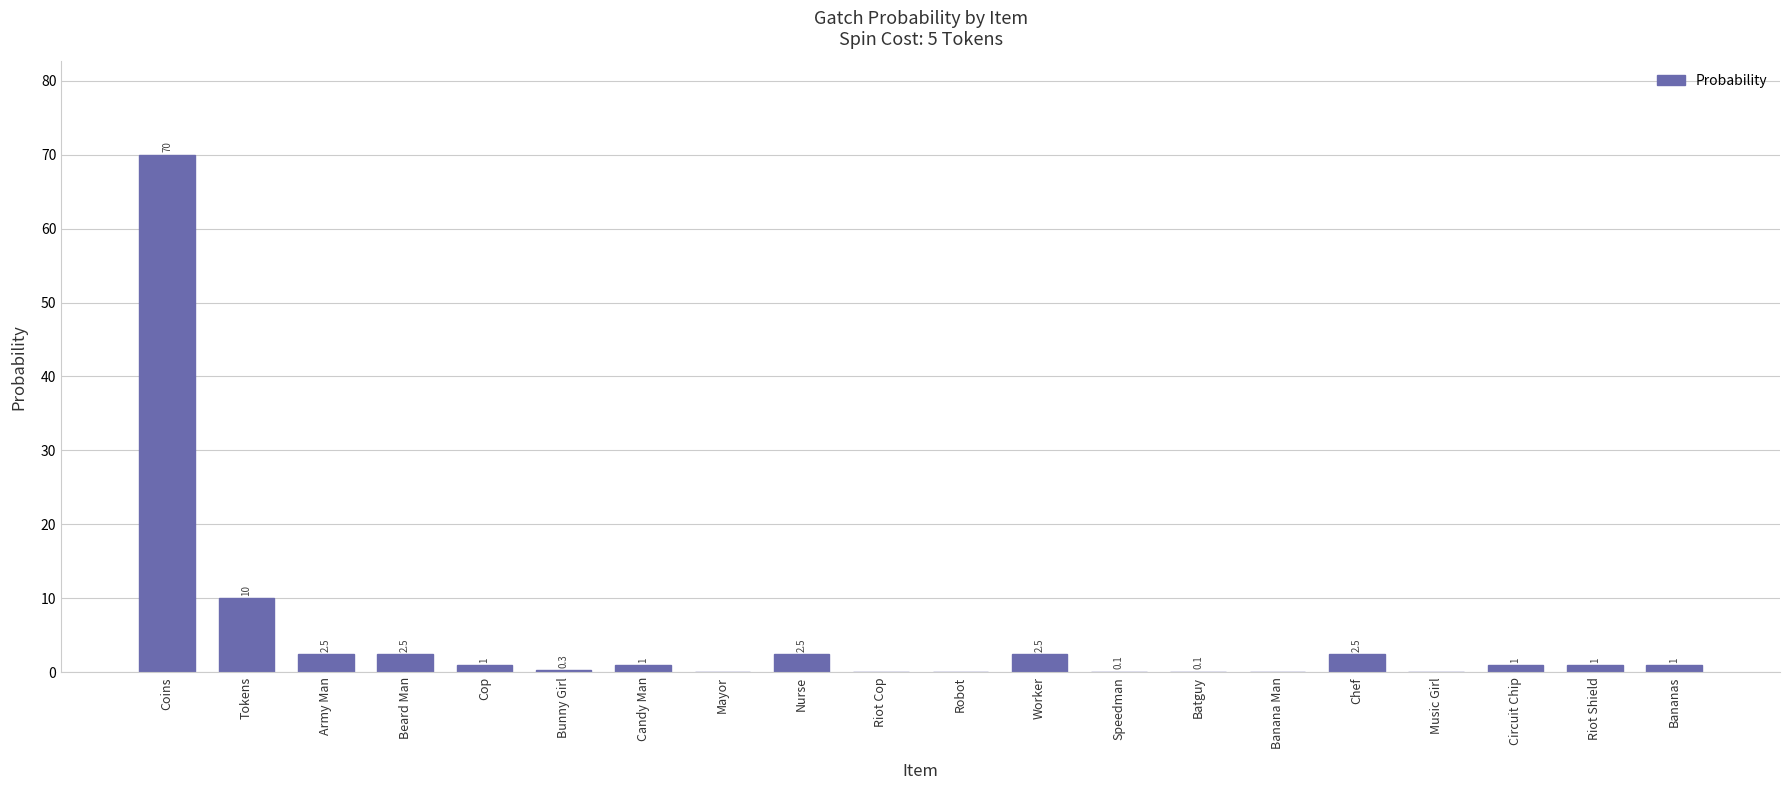

What is the sum of the values at Nurse and Mayor?

2.5